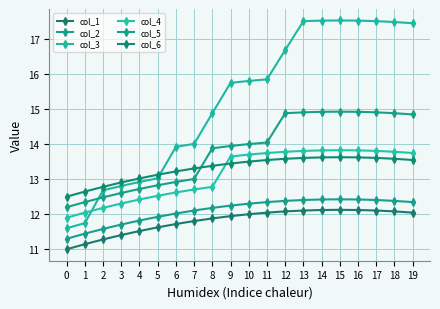

Rank the series by their maximum value, from lowest to highest.

col_1, col_2, col_6, col_4, col_5, col_3